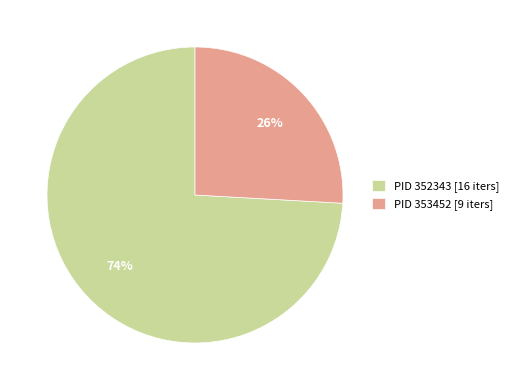

Which has a higher value, PID 352343 [16 iters] or PID 353452 [9 iters]?

PID 352343 [16 iters]